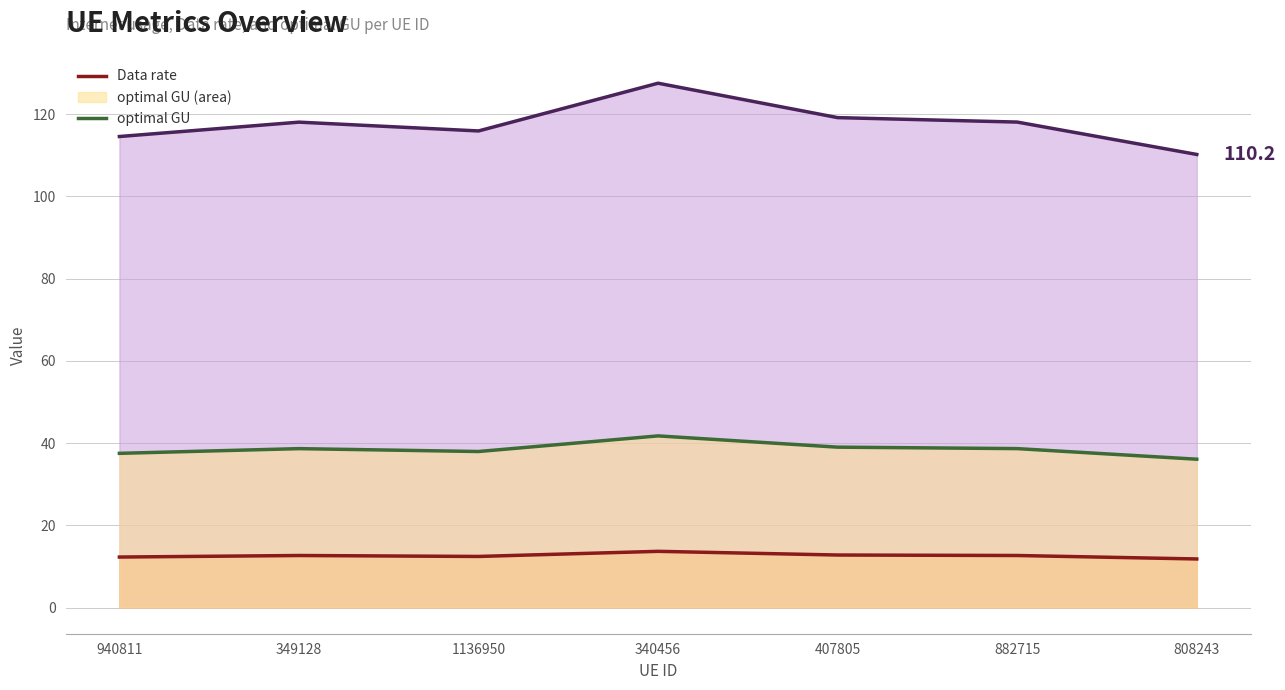

What is the spread (max minus min) of values at 1136950?

103.5